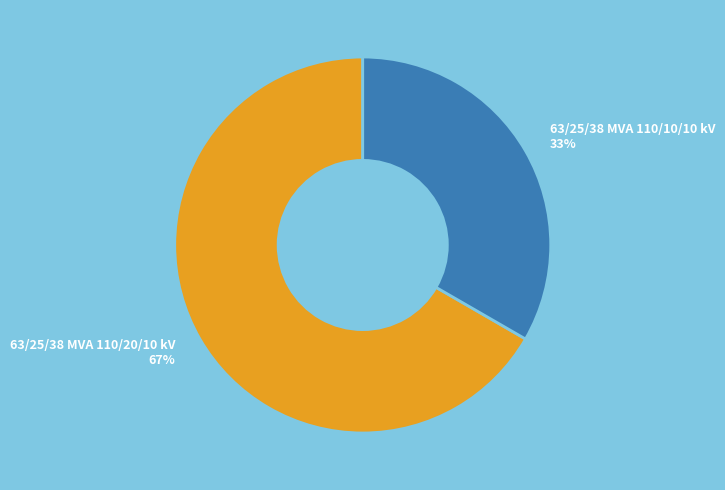

To the nearest percent, what is the combined percentage of 63/25/38 MVA 110/10/10 kV and 63/25/38 MVA 110/20/10 kV?

100%